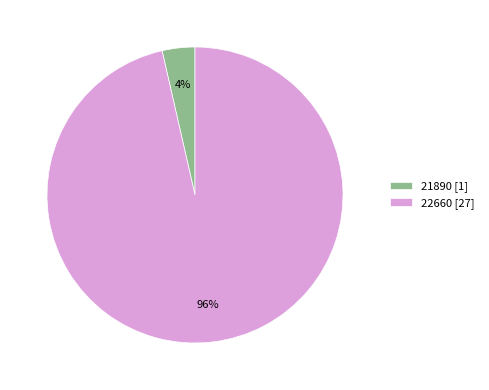

Do 21890 [1] and 22660 [27] together represent more than half of the pie?

Yes